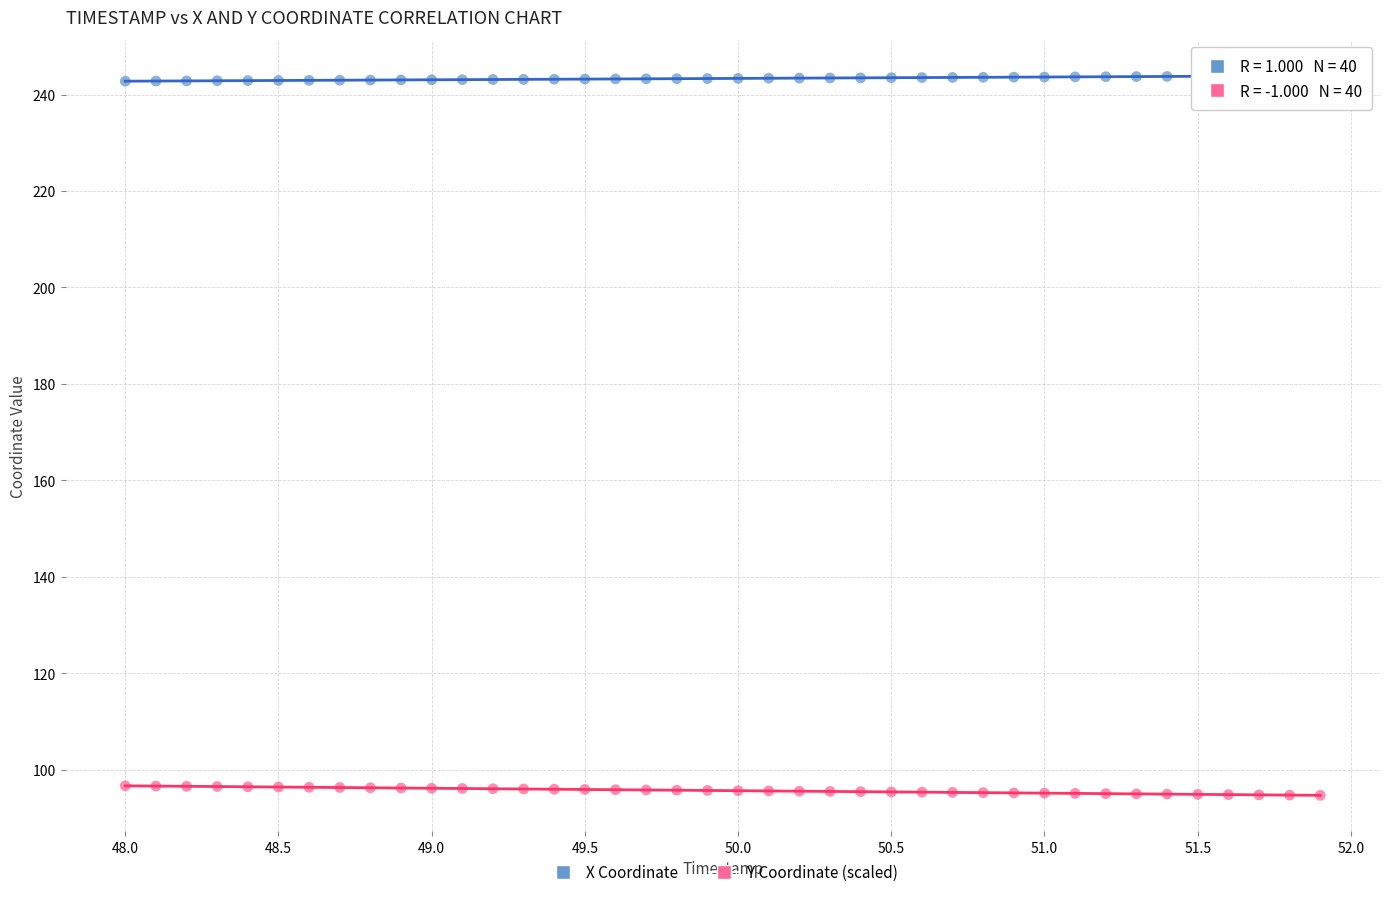

Across all data points, what is the range of Y values (max minus min)?

149.2